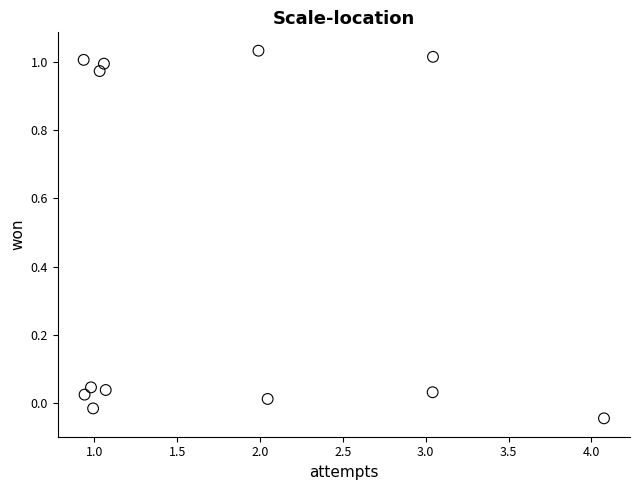

What is the average X value?

1.8